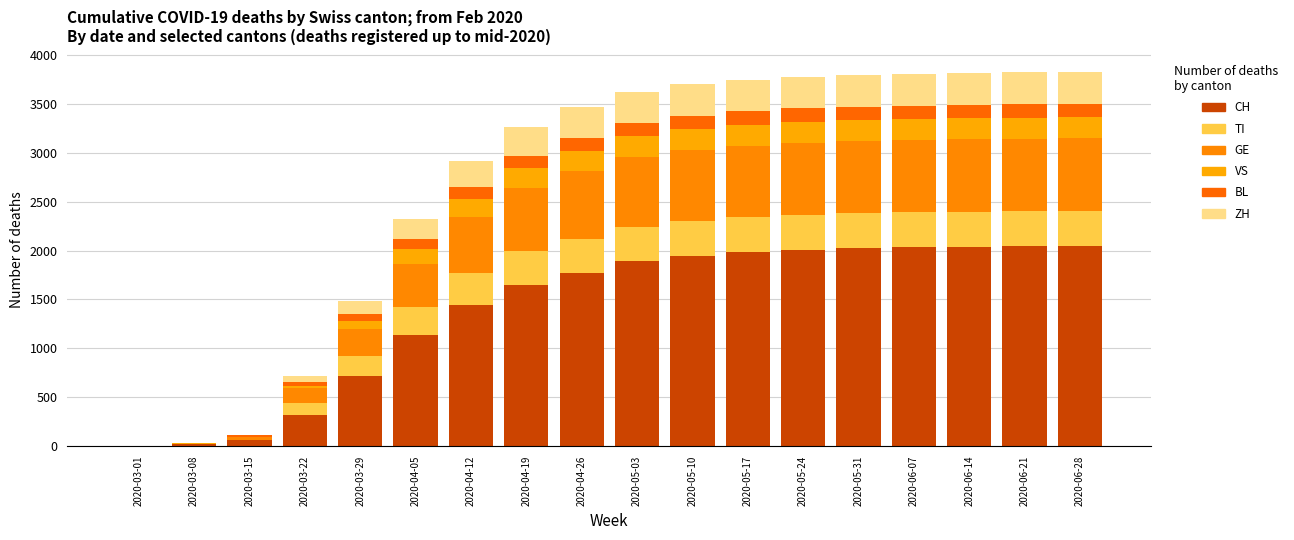

At how many categories does at least one series exceed 136?

15